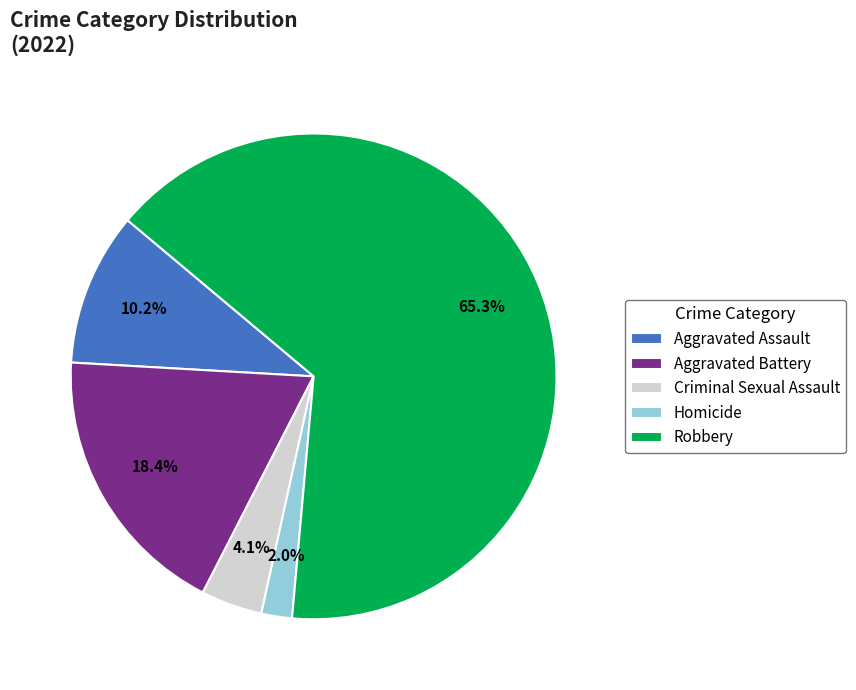

Which has a higher value, Aggravated Battery or Aggravated Assault?

Aggravated Battery